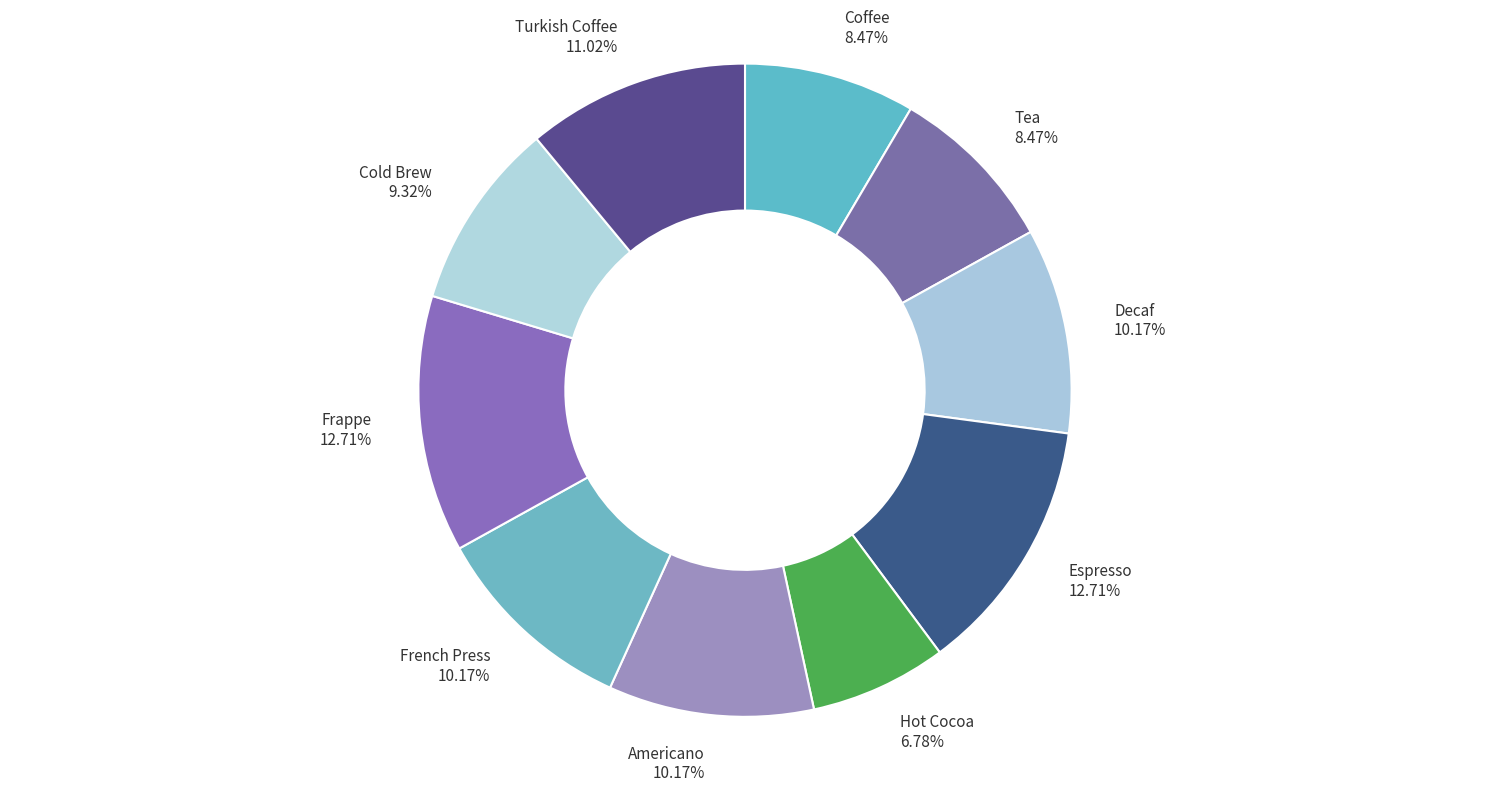

To the nearest percent, what portion does Espresso represent?

13%